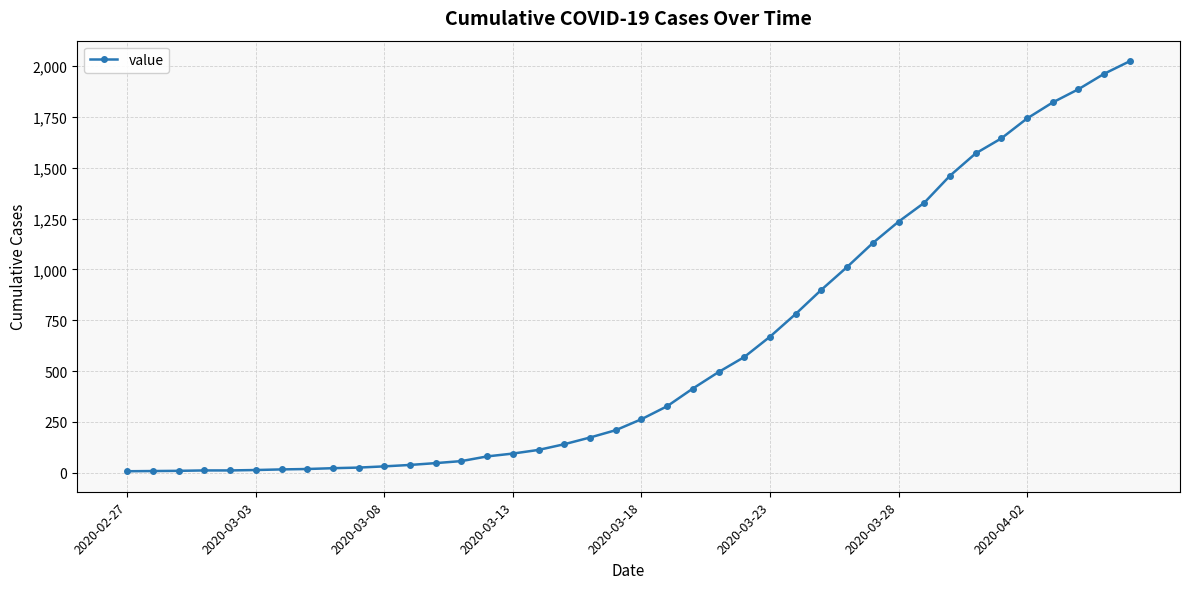

What is the maximum value shown in the chart?

2025